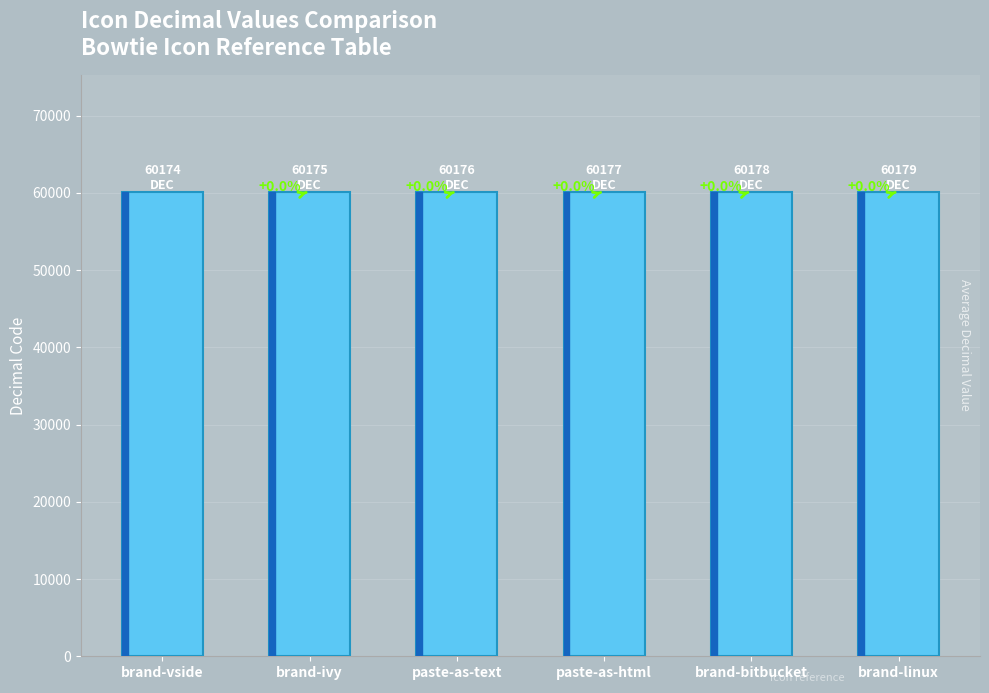

At which category does the chart reach its peak across all series?

brand-linux